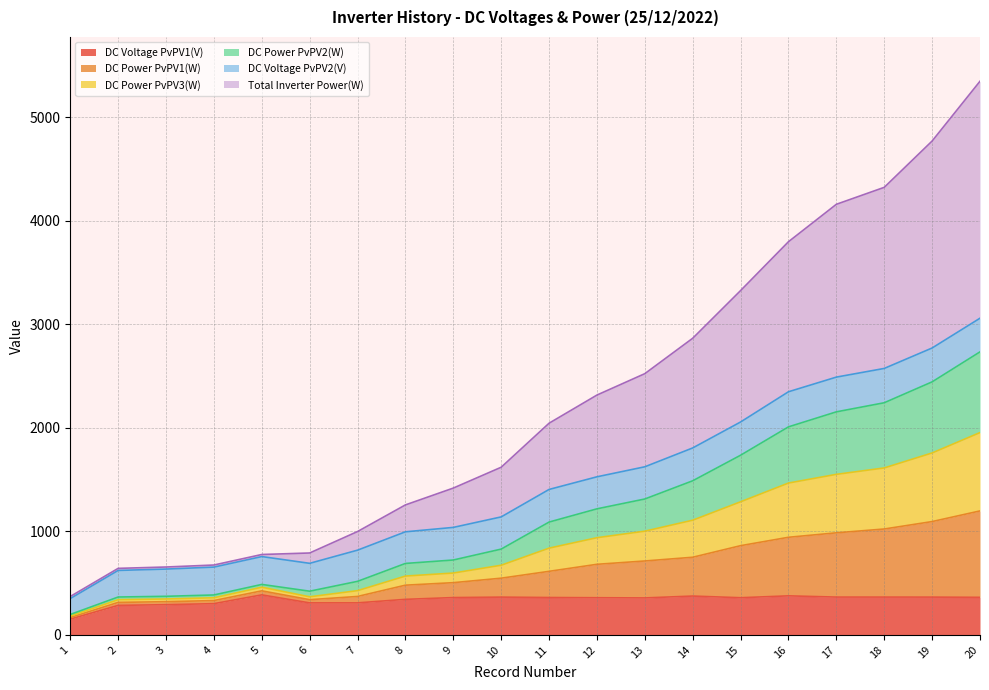

Does the chart have visible grid lines?

Yes